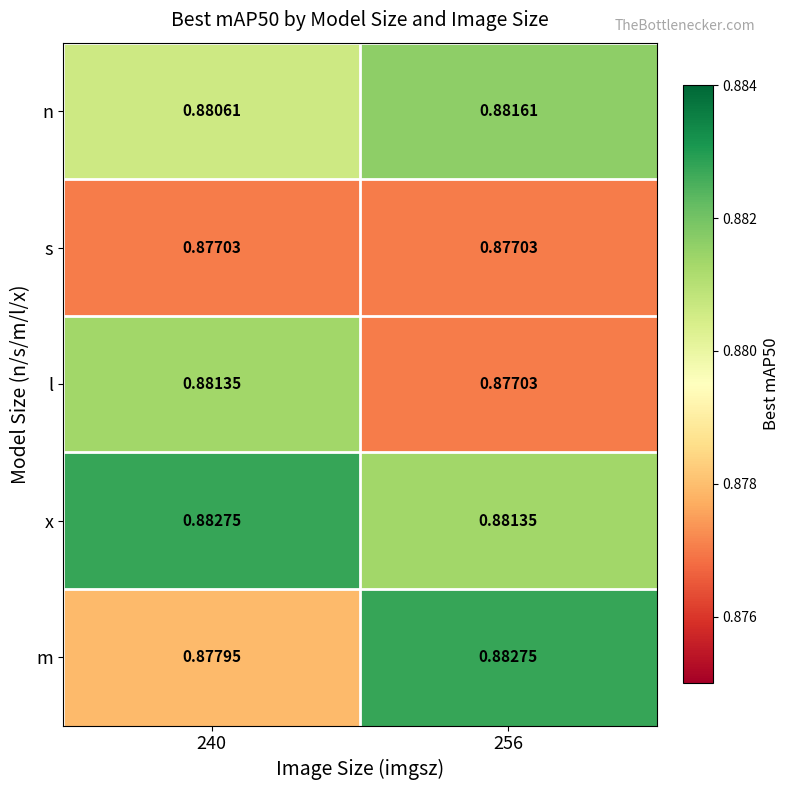

Which series has the largest total across all categories?

x